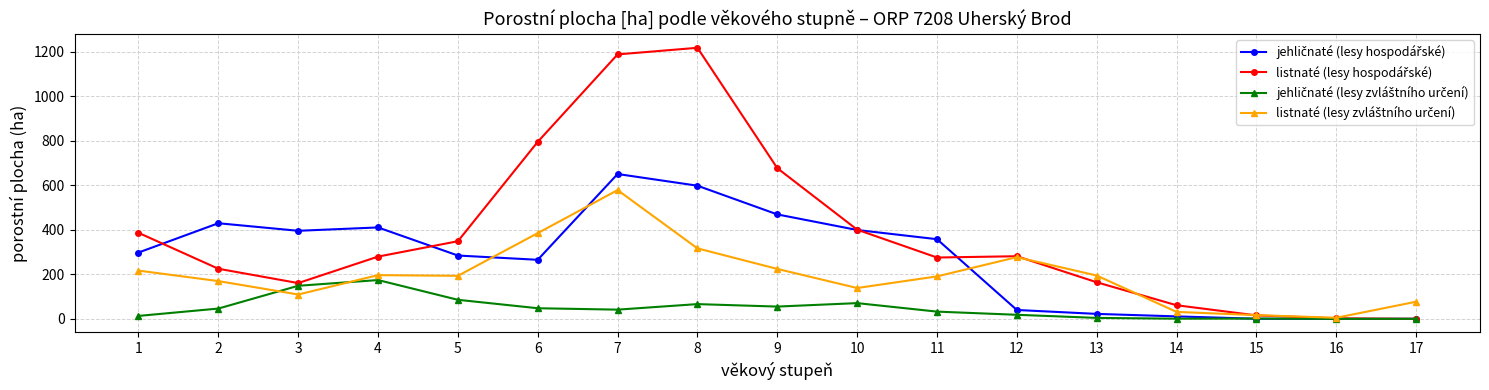

What is the maximum value shown in the chart?

1218.0